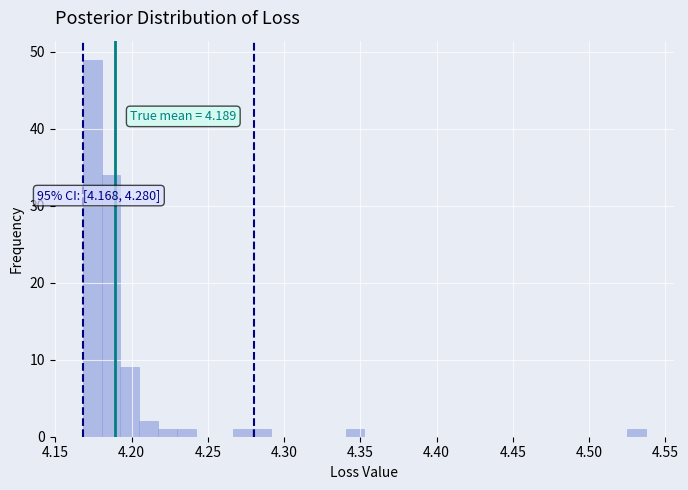

Around what value on the x-axis is the tallest bar? Give the approximate position of its centre, as read against the axis.

4.175